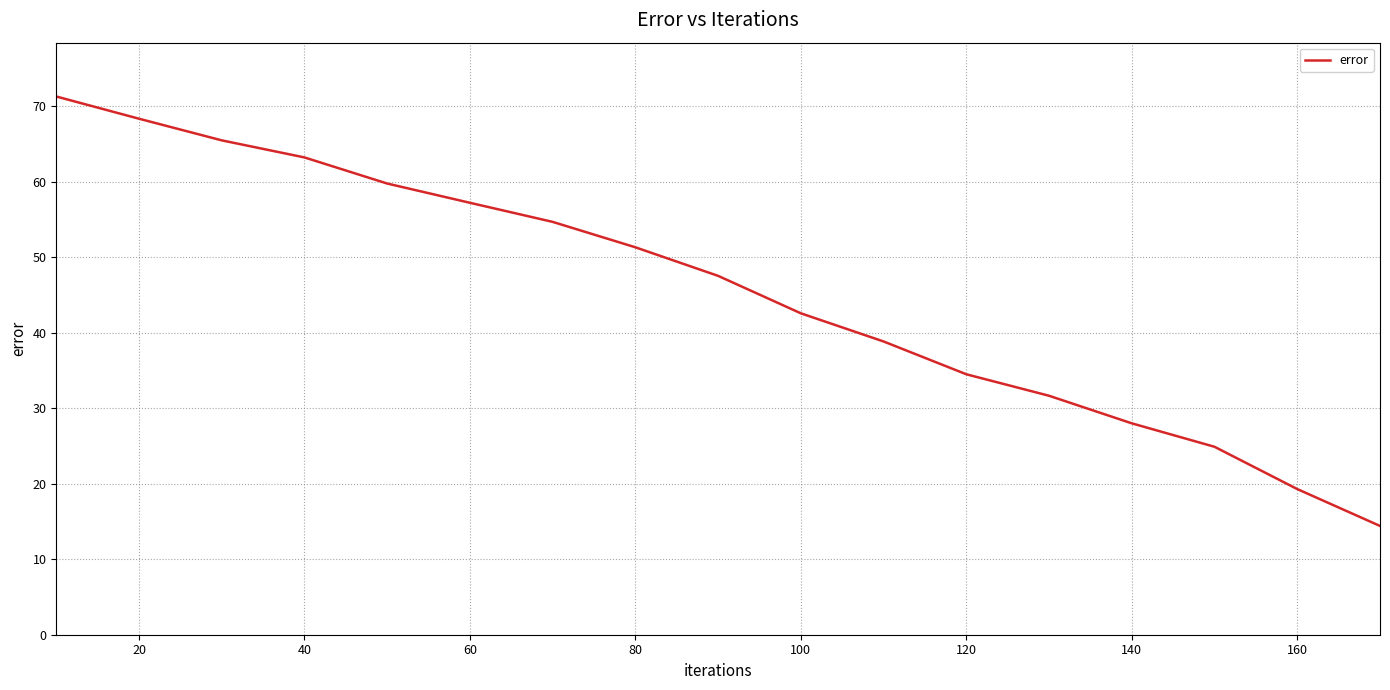

What is the greatest value displayed?

71.3